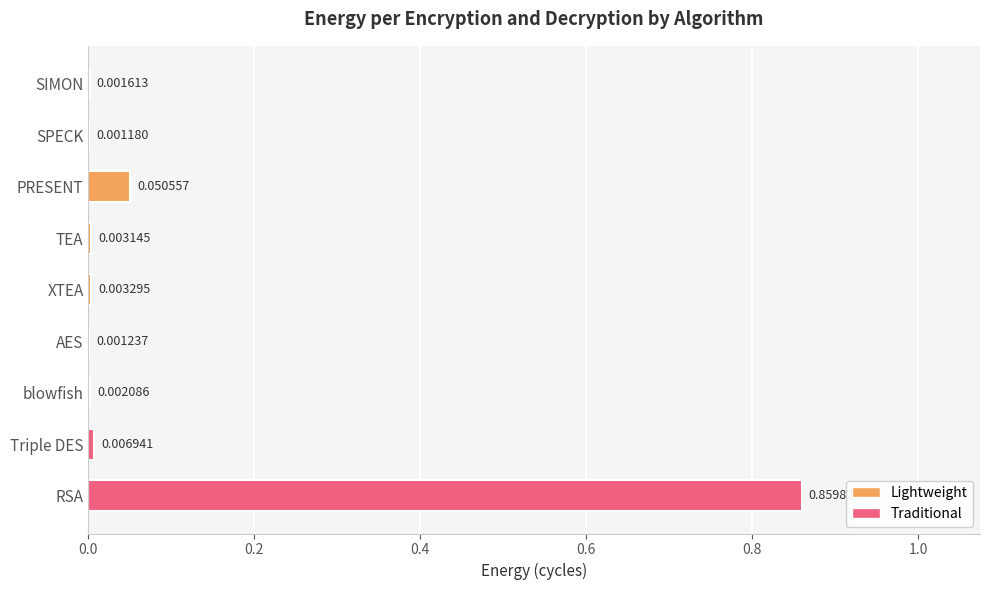

Which label corresponds to the largest value in the chart?

RSA